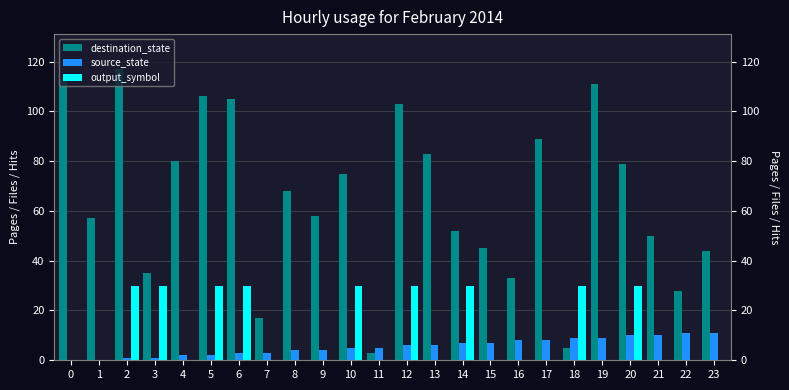

What is the spread (max minus min) of values at 13?

83